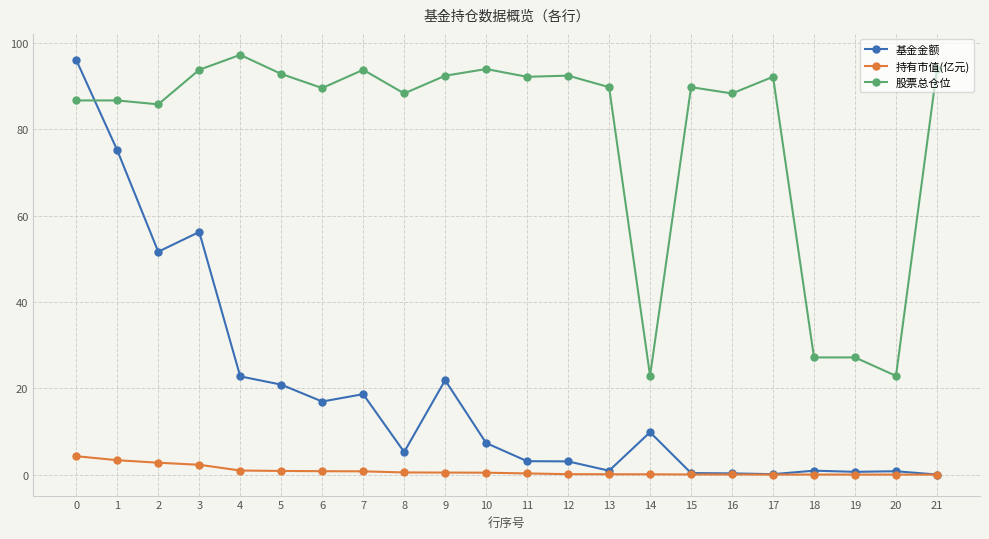

What is the approximate value of 股票总仓位 at 8?

88.3